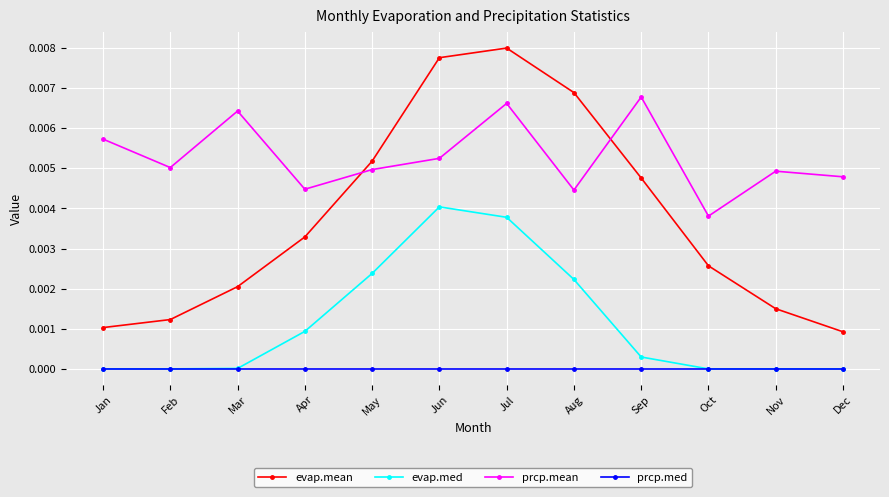

Rank the series by their maximum value, from lowest to highest.

prcp.med, evap.med, prcp.mean, evap.mean